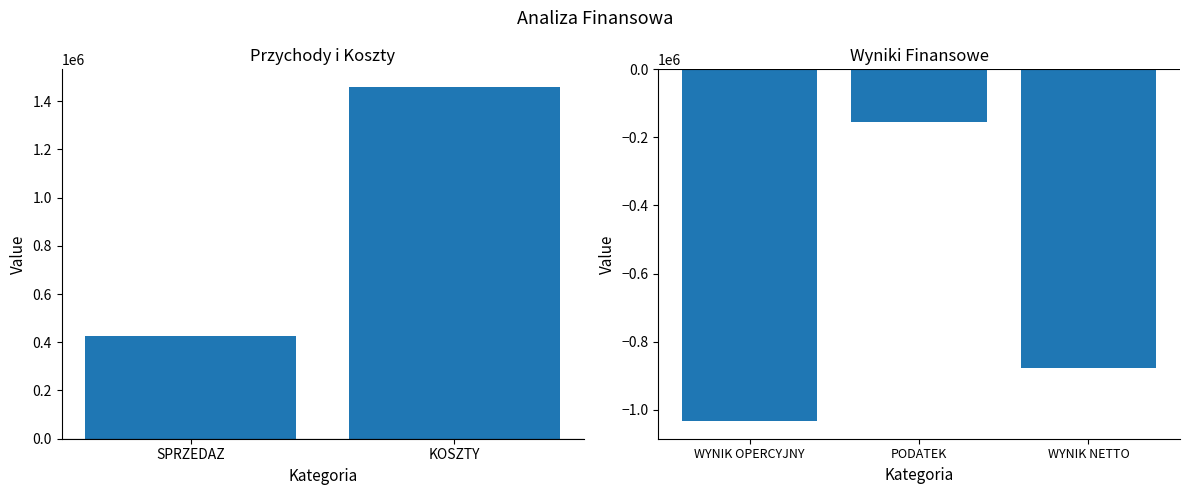

What is the smallest value displayed?

-1033765.0